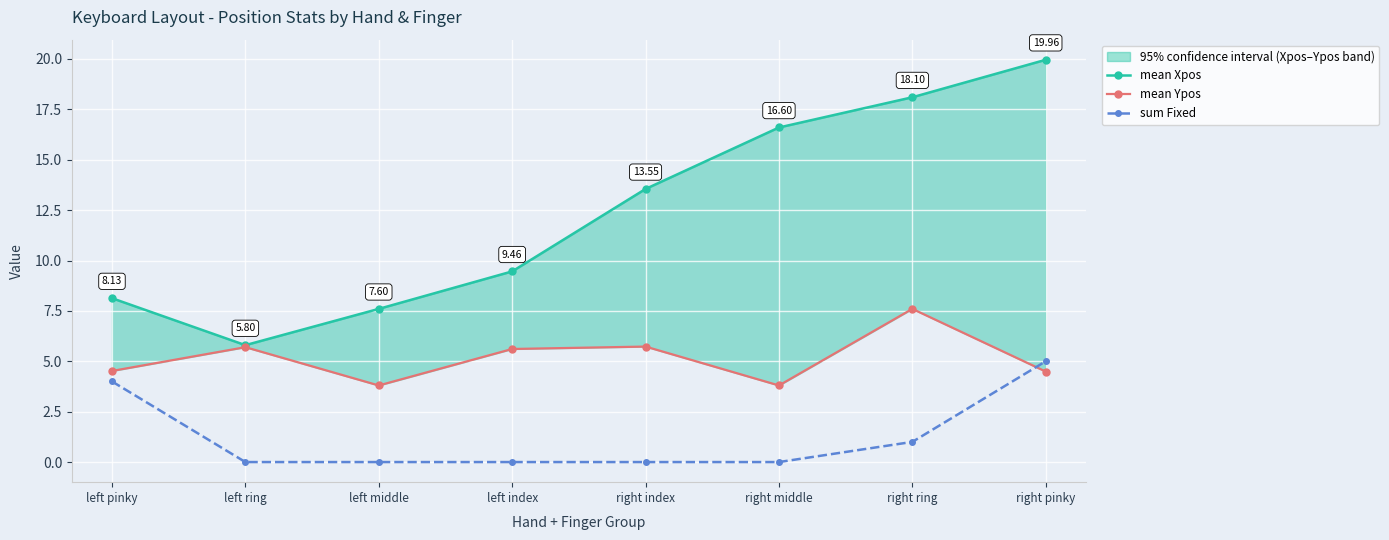

What is the difference between the maximum and second lowest values in the sum Fixed series?

5